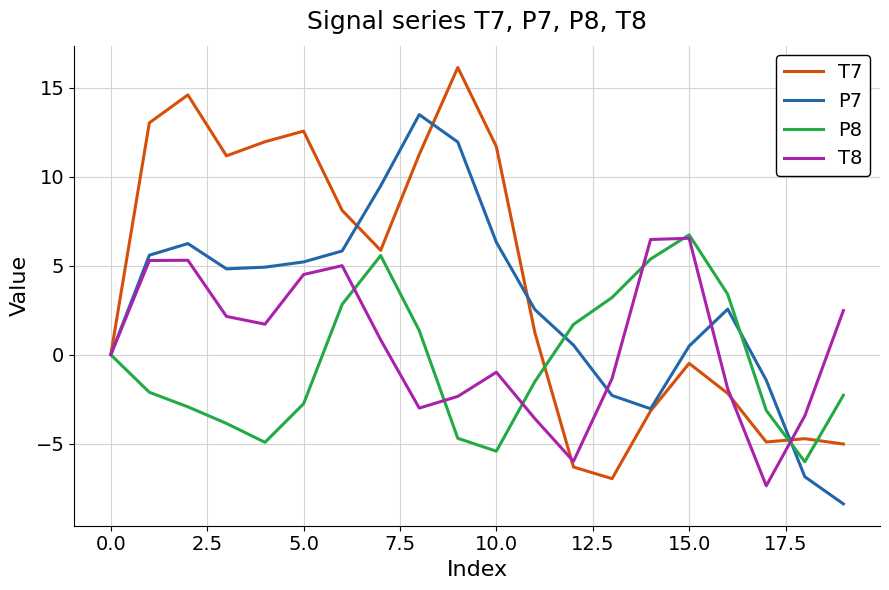

What is the lowest value of the P7 series?

-8.4